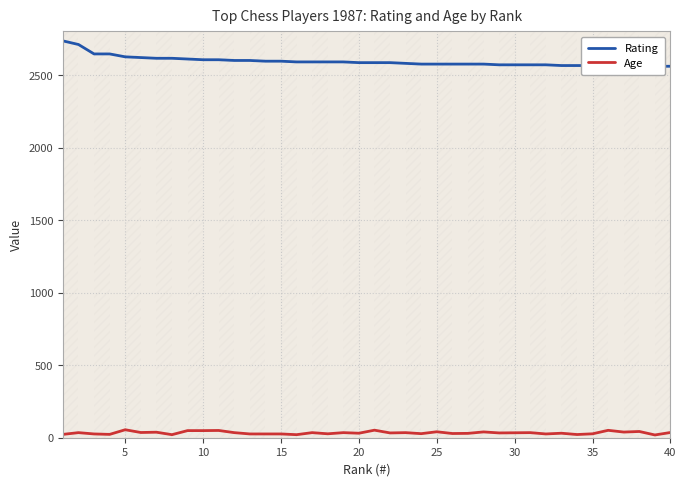

What is the maximum value shown in the chart?

2735